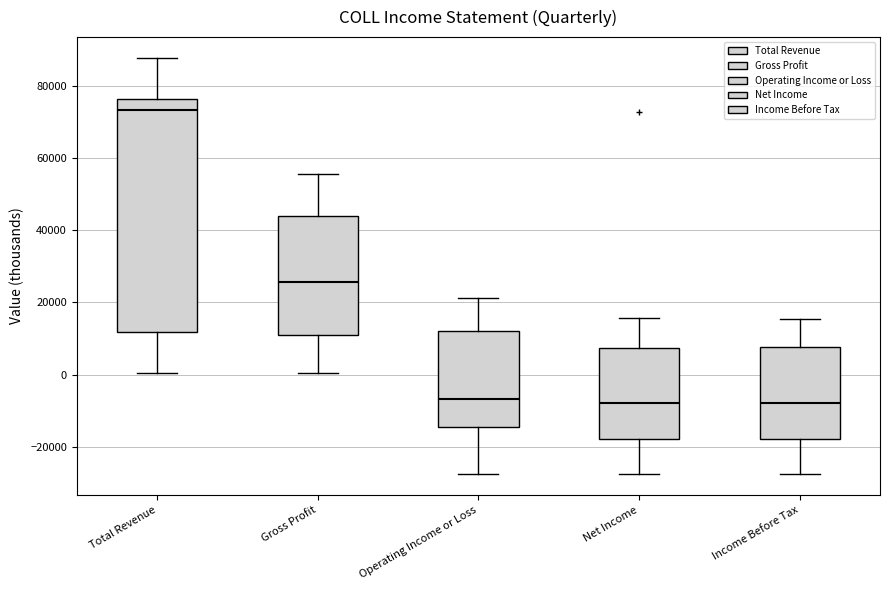

Which box is the tallest, from its lower edge to its upper edge?

Total Revenue